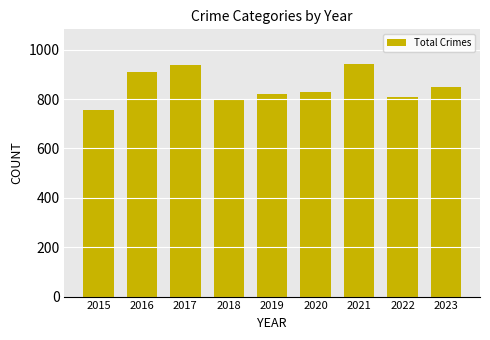

What is the smallest value displayed?

754